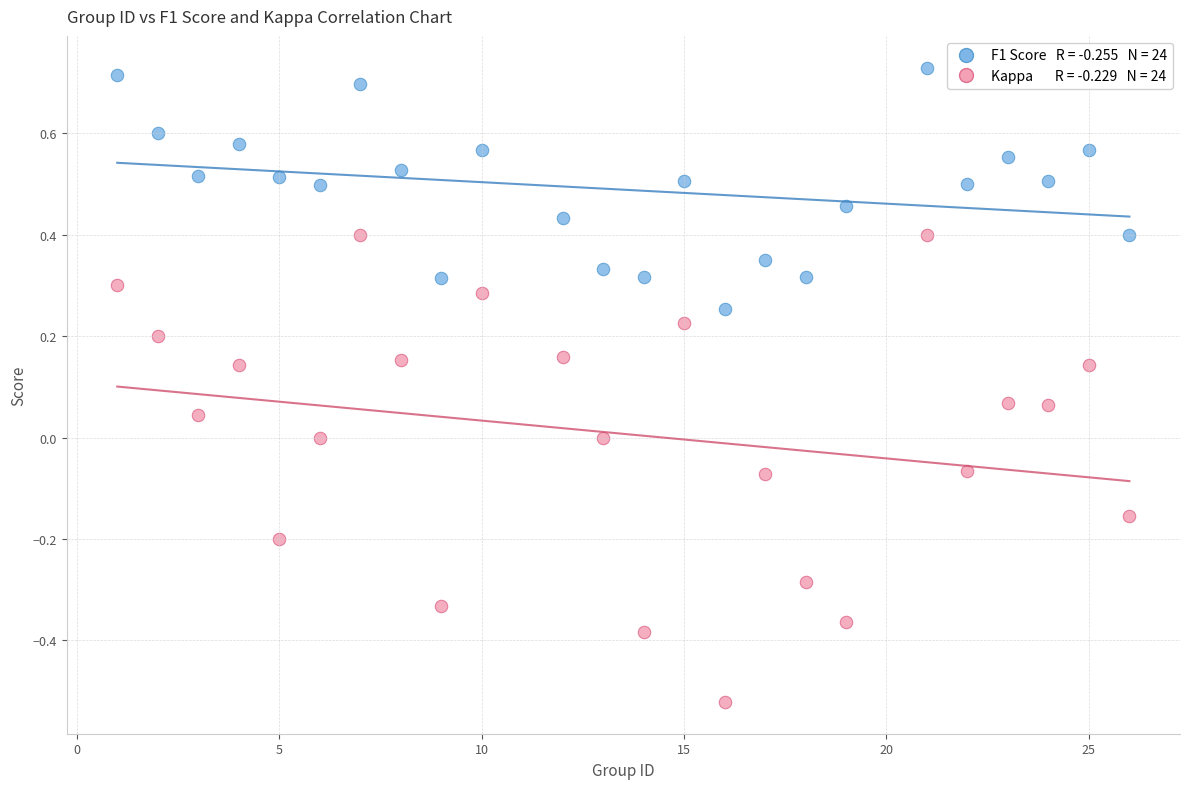

Across all data points, what is the range of X values (max minus min)?

25.0